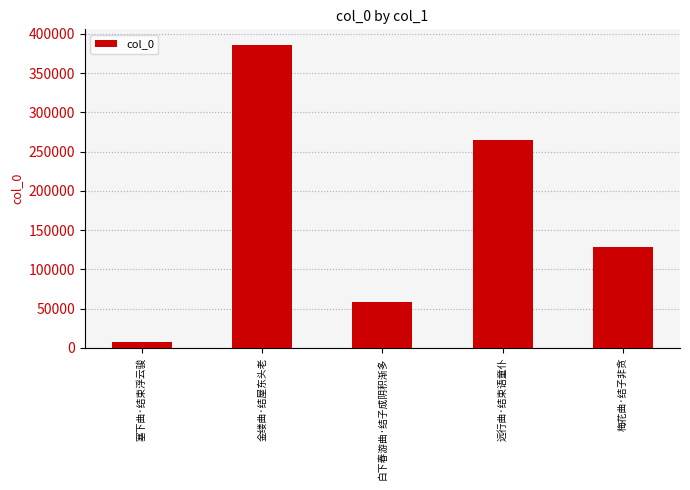

What is the change in value from 塞下曲·结束浮云骏 to 远行曲·结束语童仆?

+257412